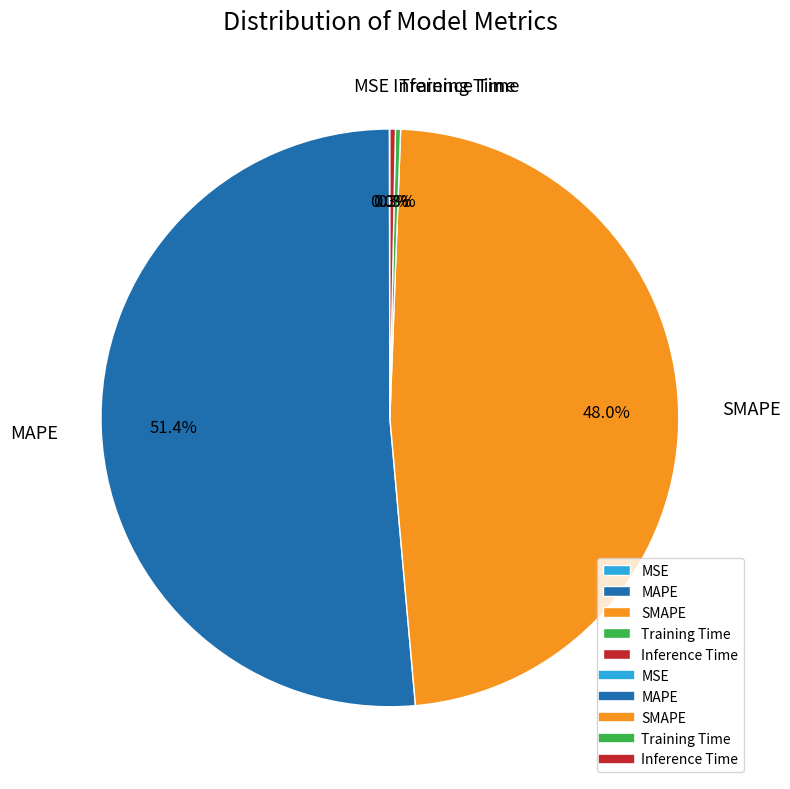

Which has a higher value, Training Time or SMAPE?

SMAPE